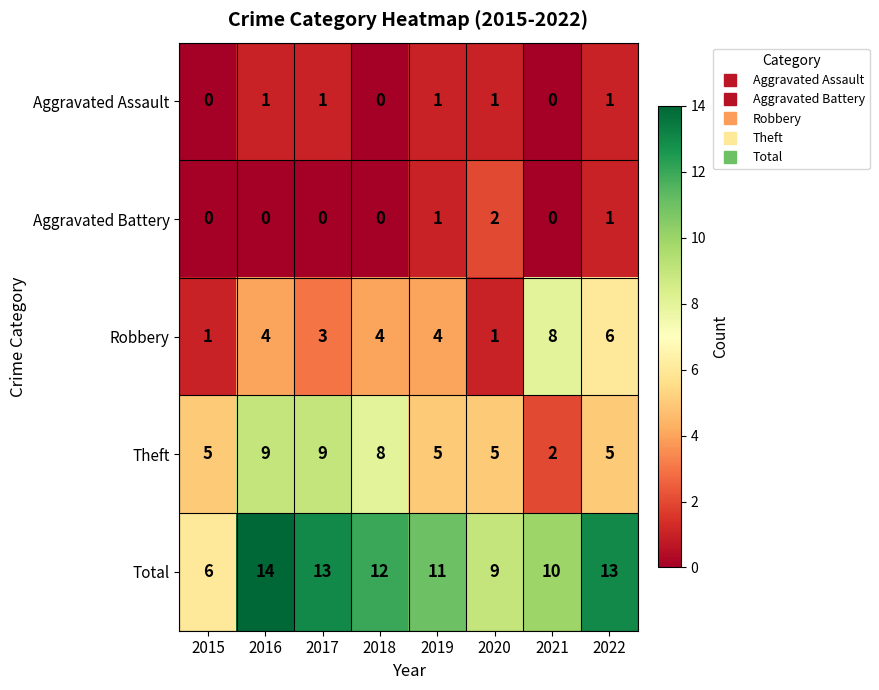

Rank the series by their maximum value, from highest to lowest.

Total, Theft, Robbery, Aggravated Battery, Aggravated Assault